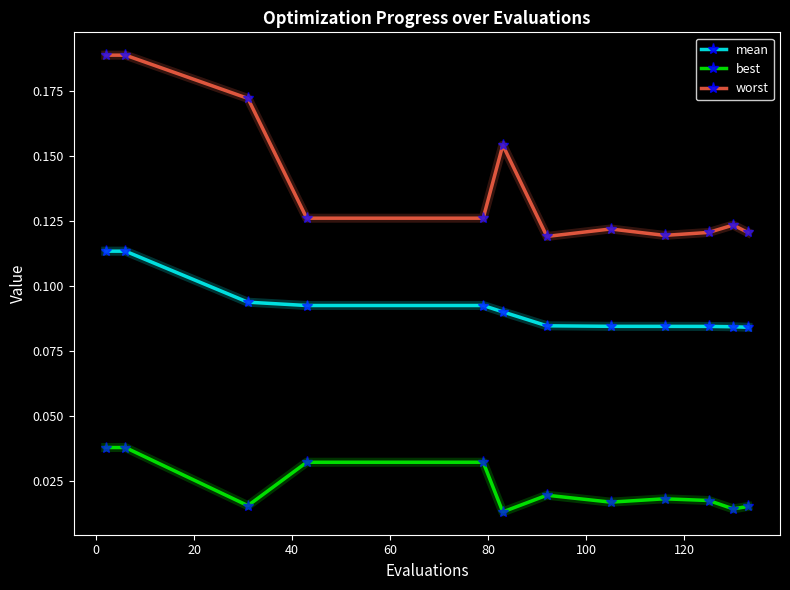

True or false: best and mean cross at least once.

False